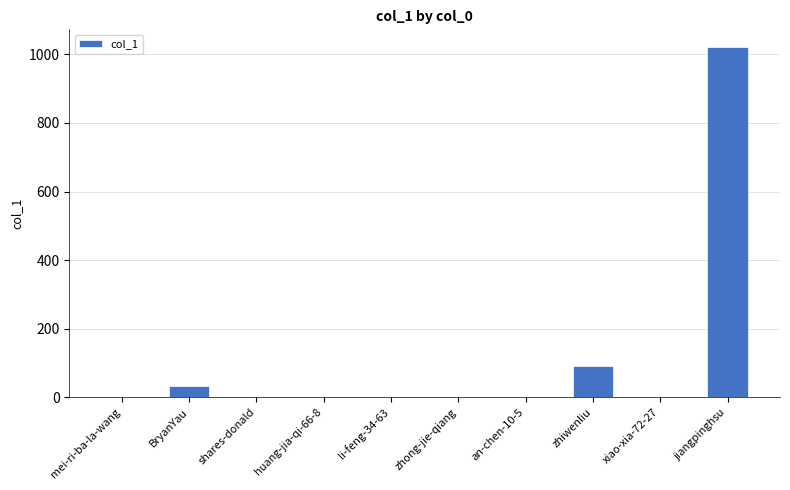

What is the sum of all values?

1148